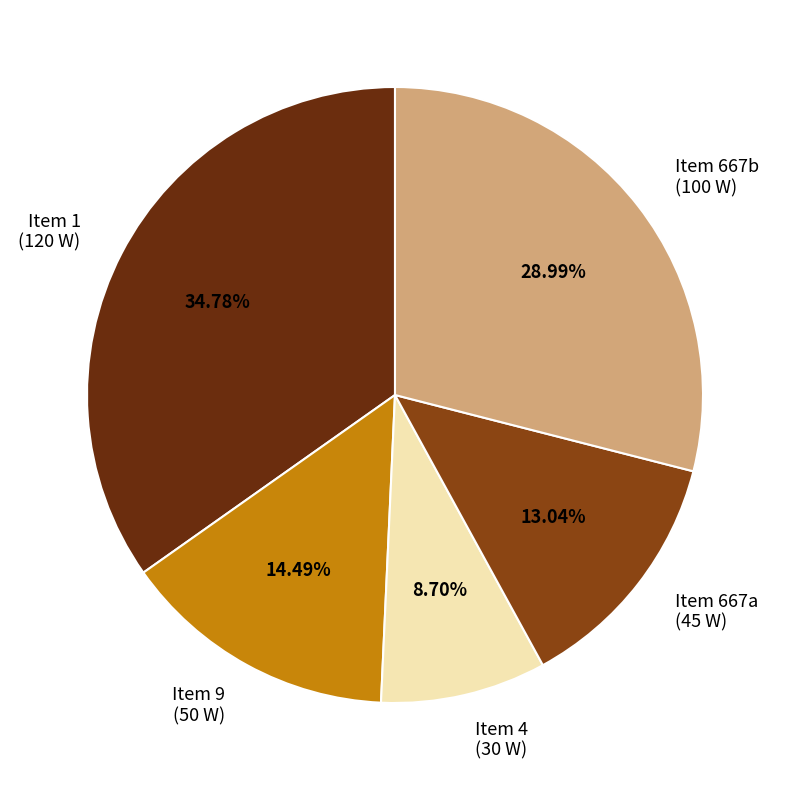

Rank the categories by value from highest to lowest.

Item 1 (120 W), Item 667b (100 W), Item 9 (50 W), Item 667a (45 W), Item 4 (30 W)